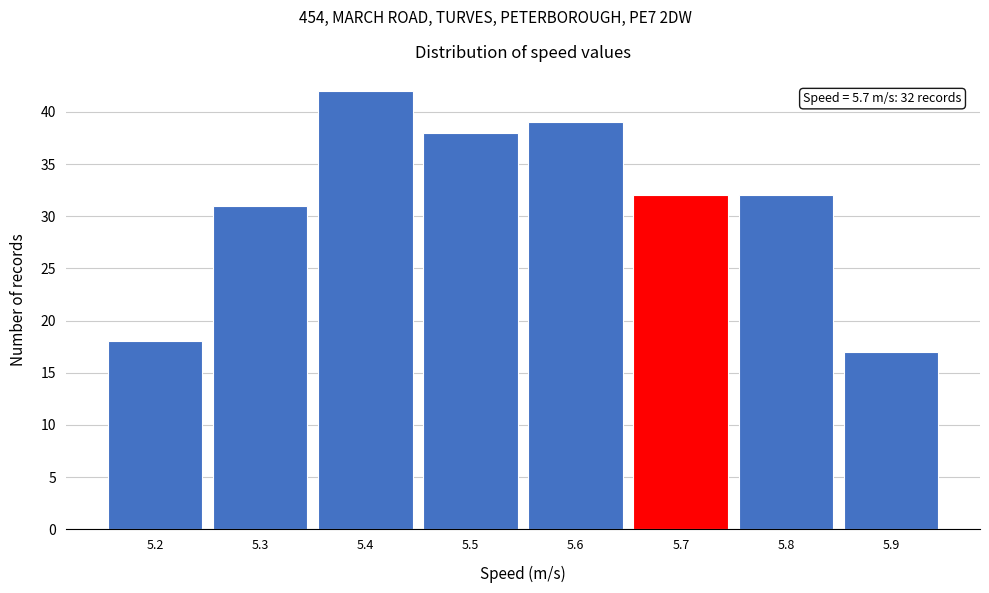

Which range on the x-axis has the tallest bar?

5.35 to 5.45